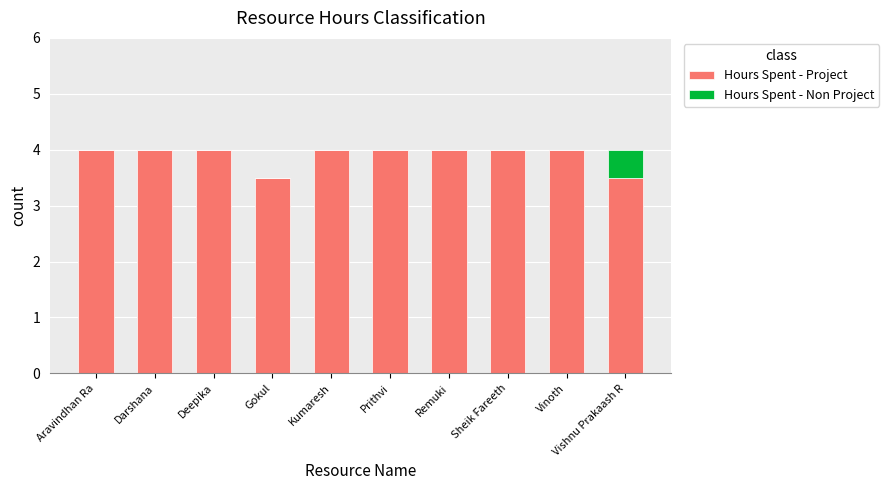

What is the total value across all series at Gokul?

3.5